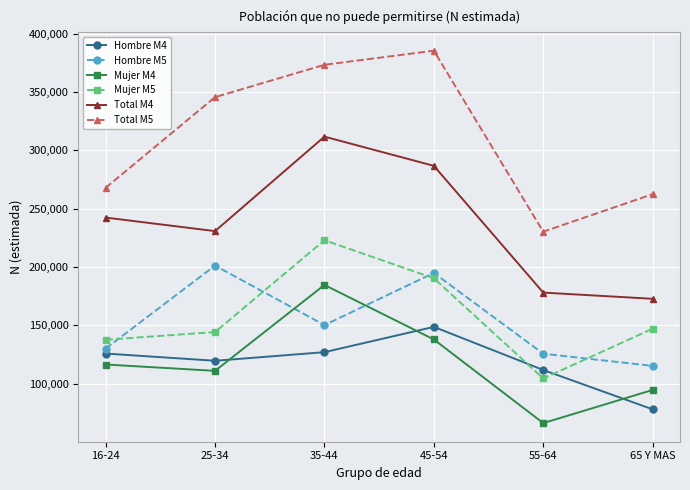

What is the average value of the Mujer M5 series?

157844